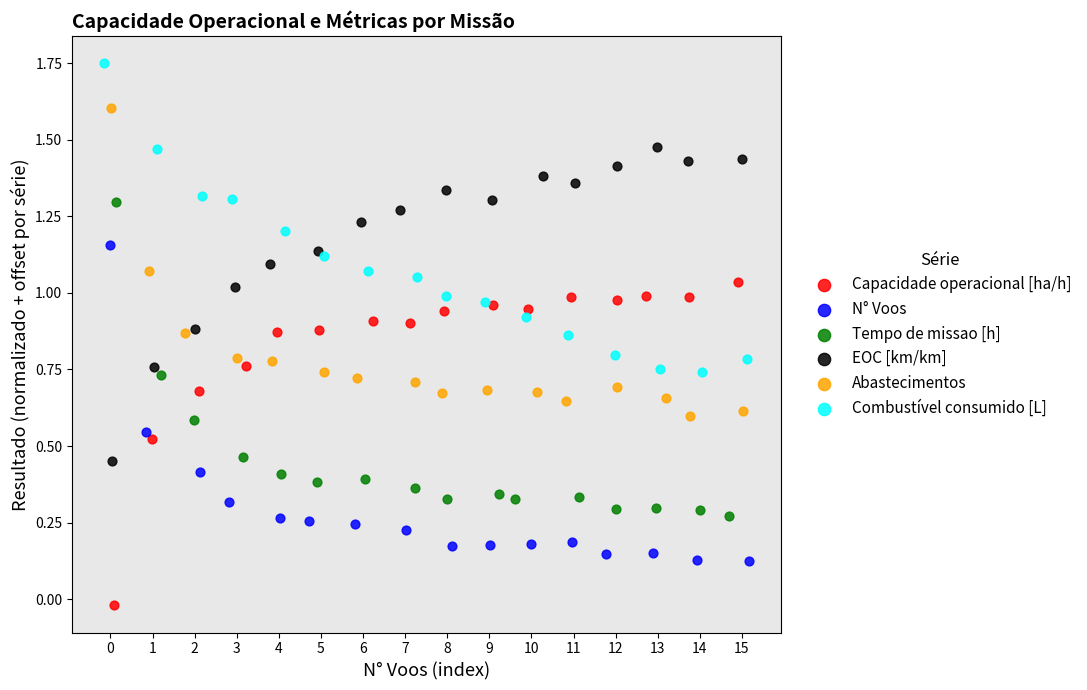

Which series reaches the minimum Y coordinate?

Capacidade operacional [ha/h]